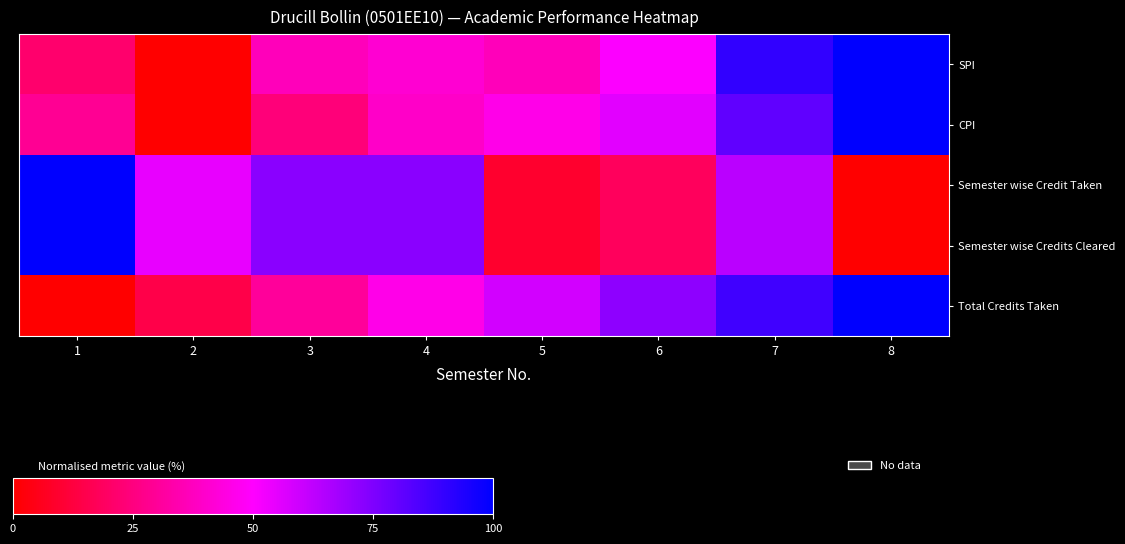

Which series has the largest total across all categories?

Total Credits Taken